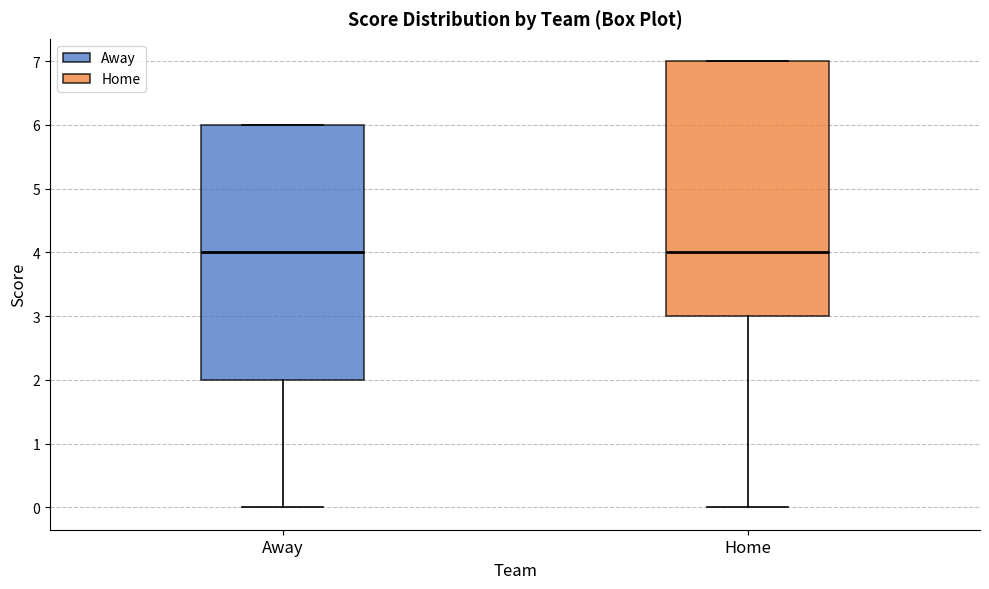

Where is the upper edge of the box for Home on the y-axis? The values are not printed on the chart, so give them approximately, as read against the axis.

7